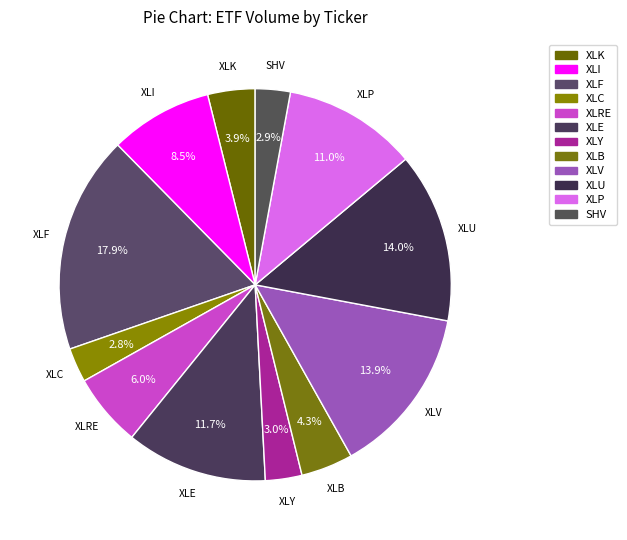

To the nearest percent, what is the difference between the largest and smallest slice percentages?

15%